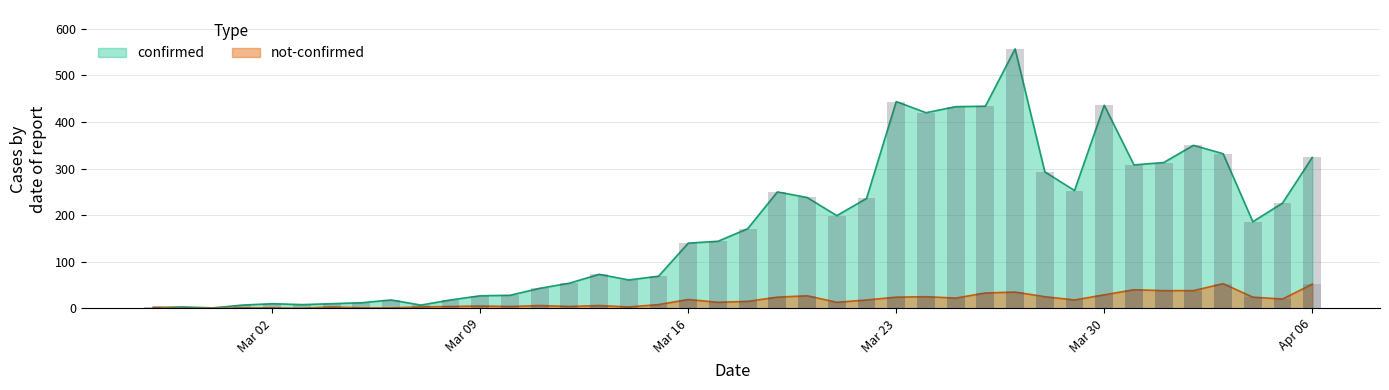

What is the label of the 11th bar from the right?

2020-03-27